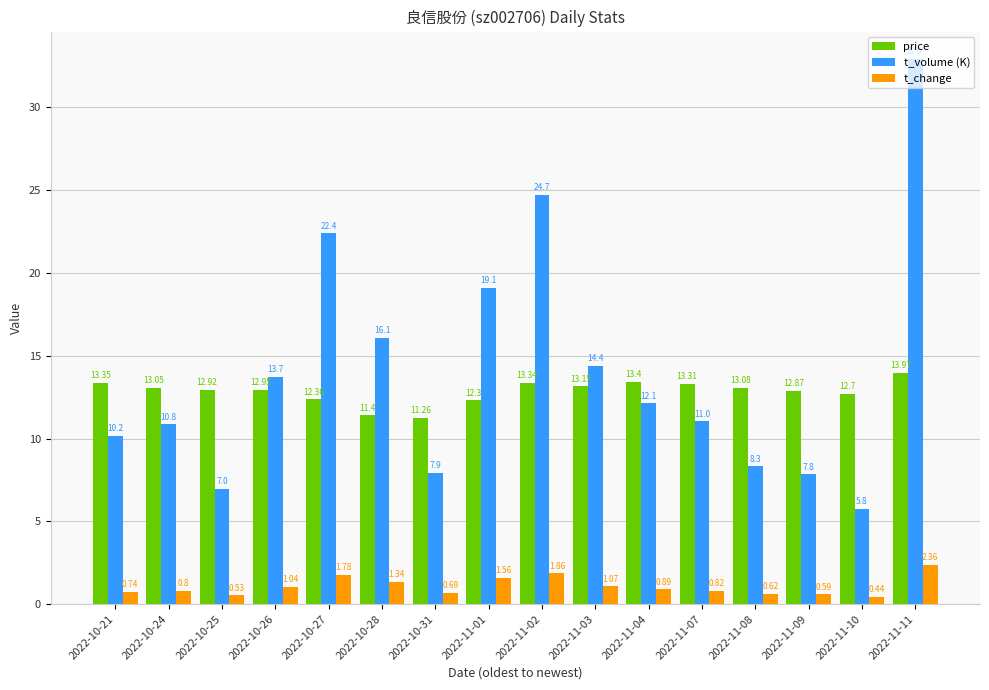

Rank the categories by t_change value from lowest to highest.

2022-11-10, 2022-10-25, 2022-11-09, 2022-11-08, 2022-10-31, 2022-10-21, 2022-10-24, 2022-11-07, 2022-11-04, 2022-10-26, 2022-11-03, 2022-10-28, 2022-11-01, 2022-10-27, 2022-11-02, 2022-11-11